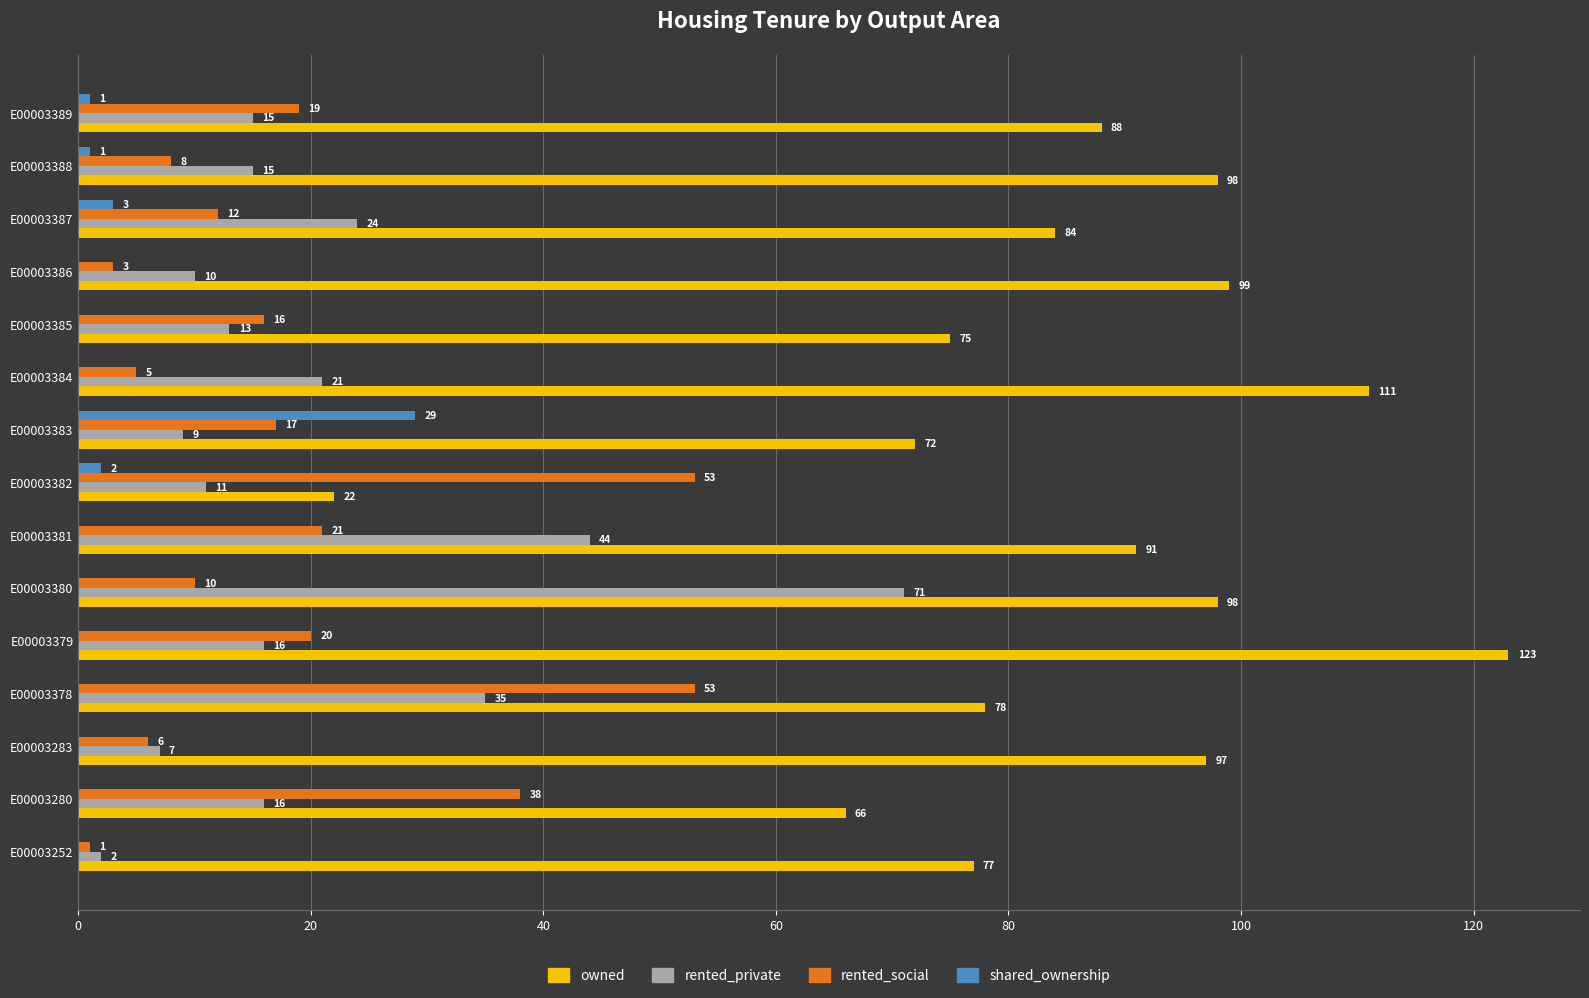

Which series changed the most between E00003380 and E00003387?

rented_private